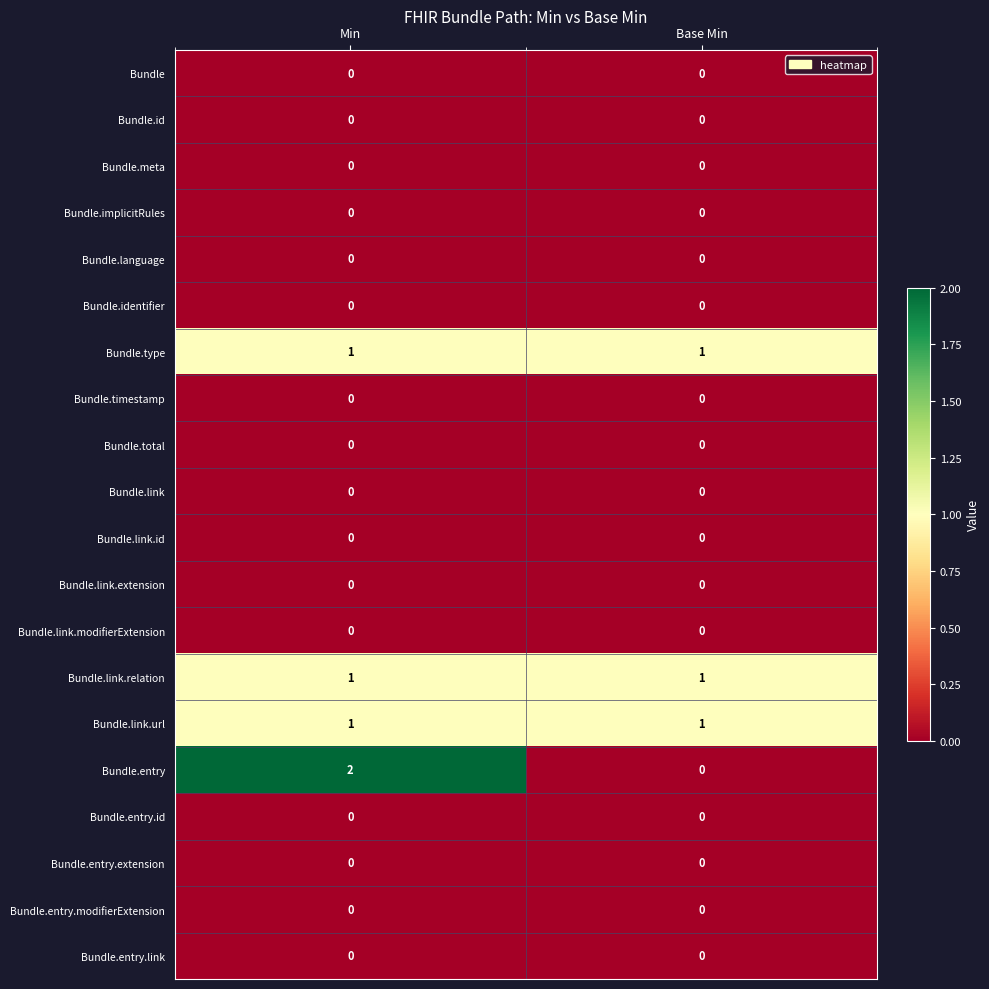

Which series has the largest range (max minus min)?

Bundle.entry